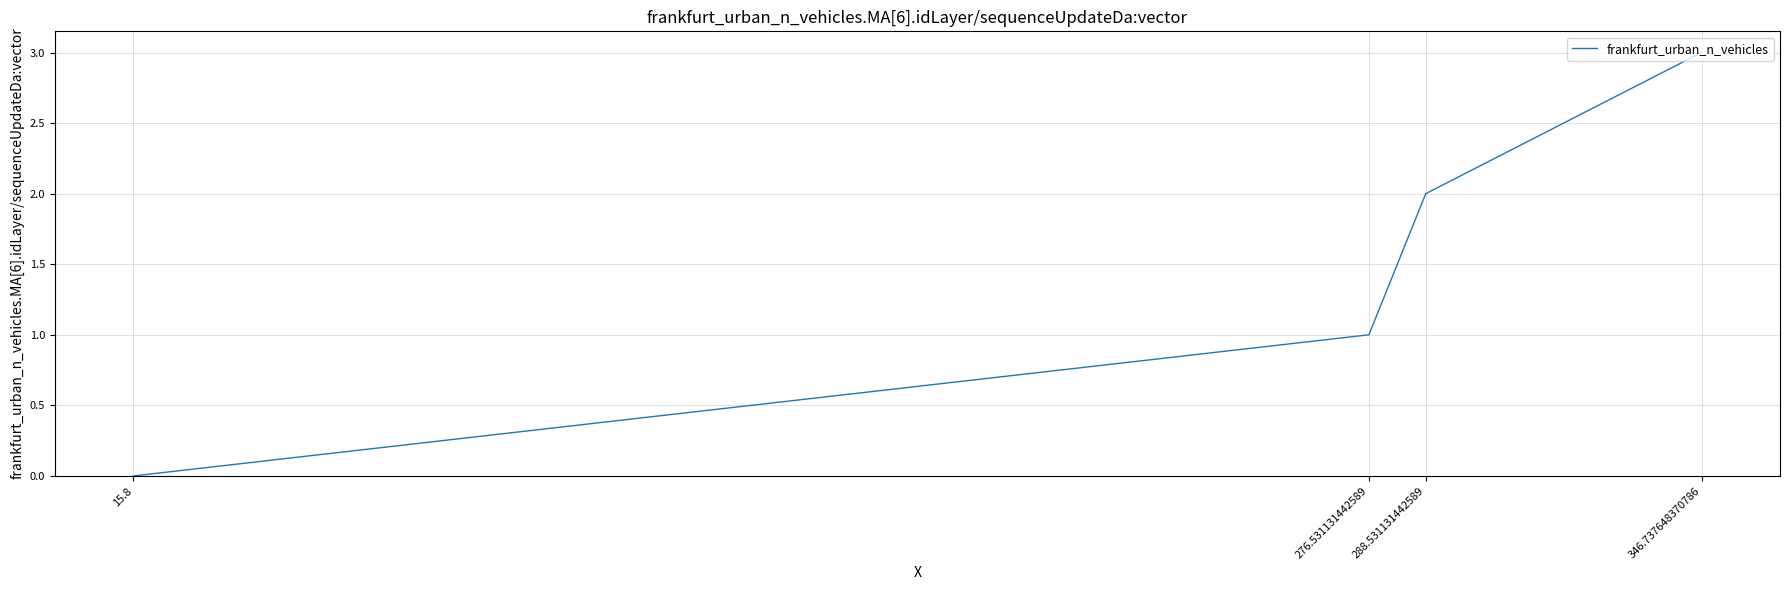

How many lines are shown in the chart?

1